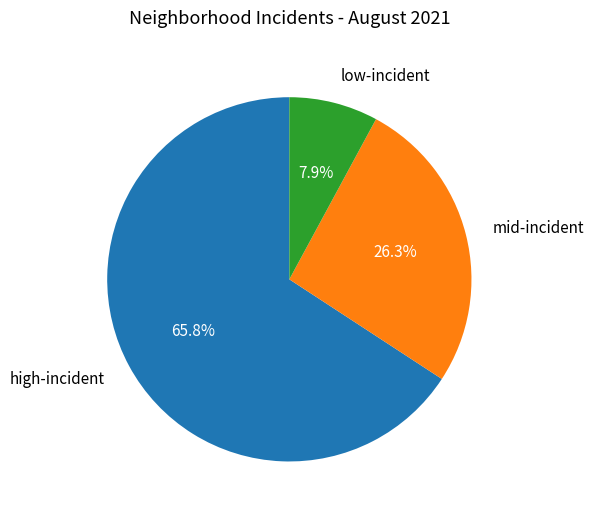

Which category has the biggest portion of the pie?

high-incident